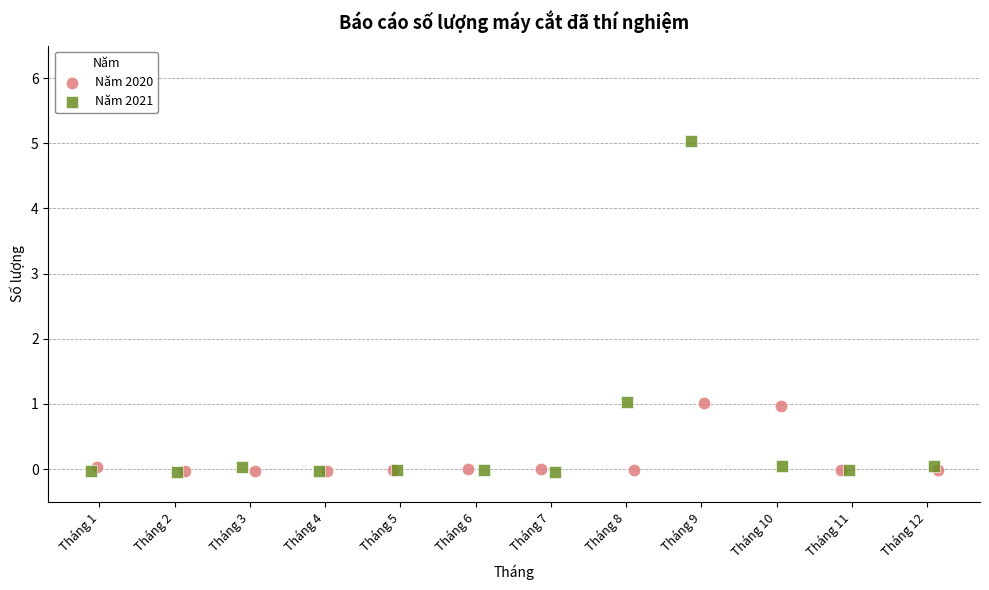

Which series reaches the maximum Y coordinate?

Năm 2021